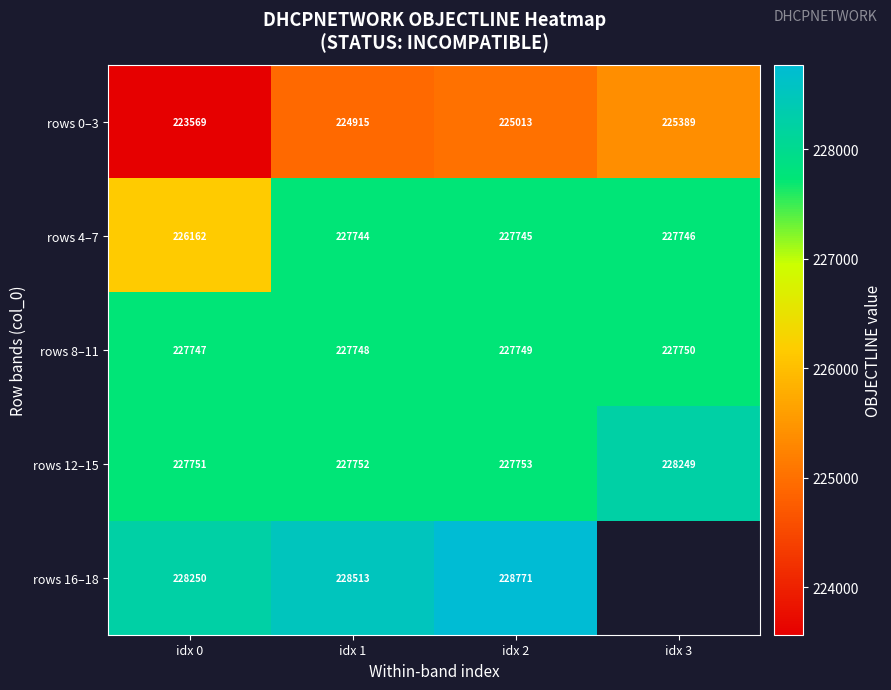

At which category is the sum across all series the highest?

idx 2